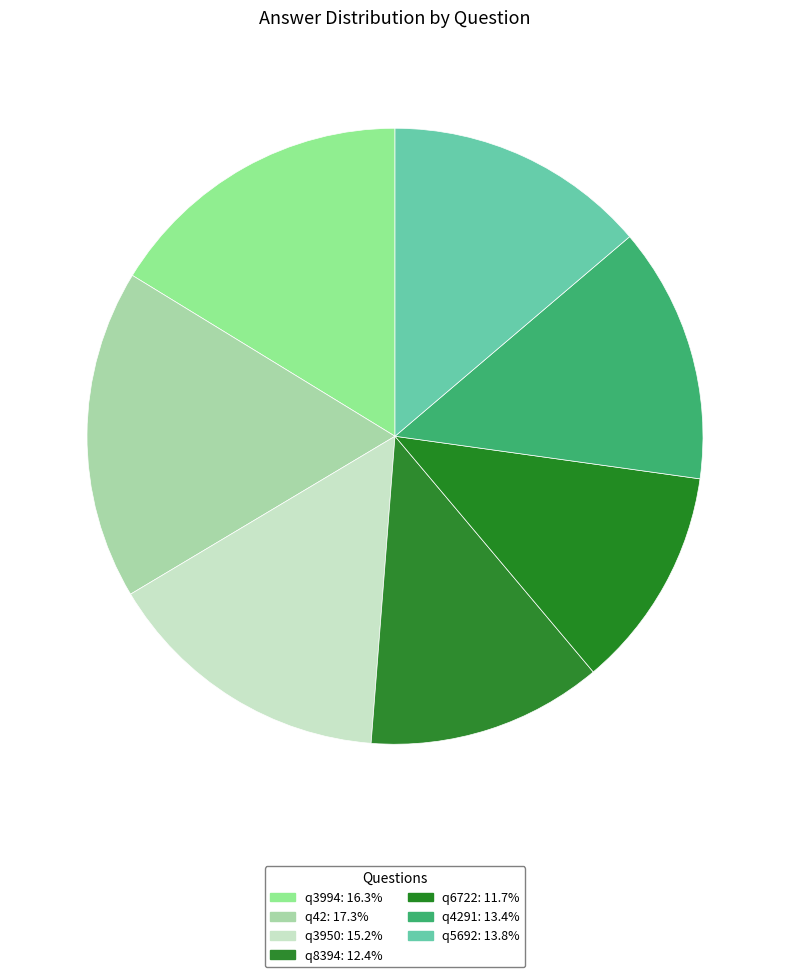

Rank the categories by value from lowest to highest.

q6722, q8394, q4291, q5692, q3950, q3994, q42